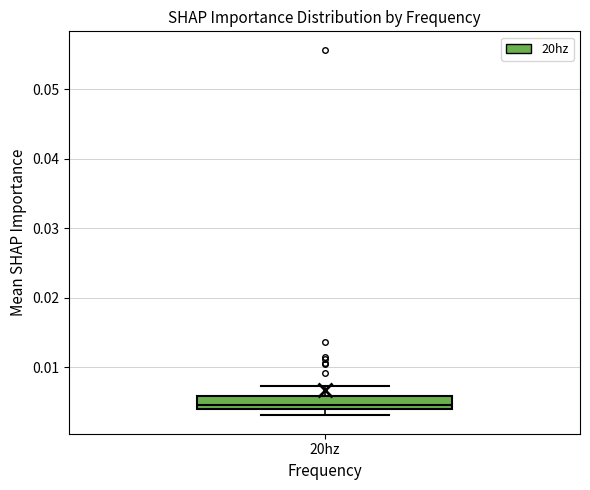

Read this box plot against the y-axis: the position of the median line, the range covered by the box, and the ends of both whiskers. The values are not printed on the chart, so give them approximately, as read against the axis.

median 0.005, box 0.004 to 0.006, whiskers 0.003 to 0.007